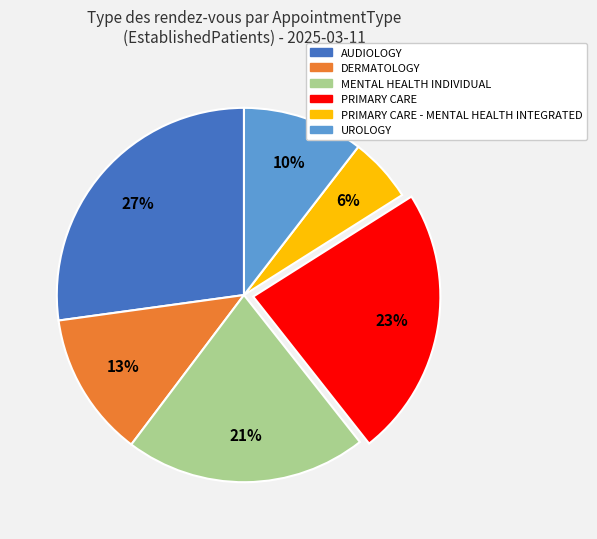

Is there any slice that represents more than half of the pie?

No